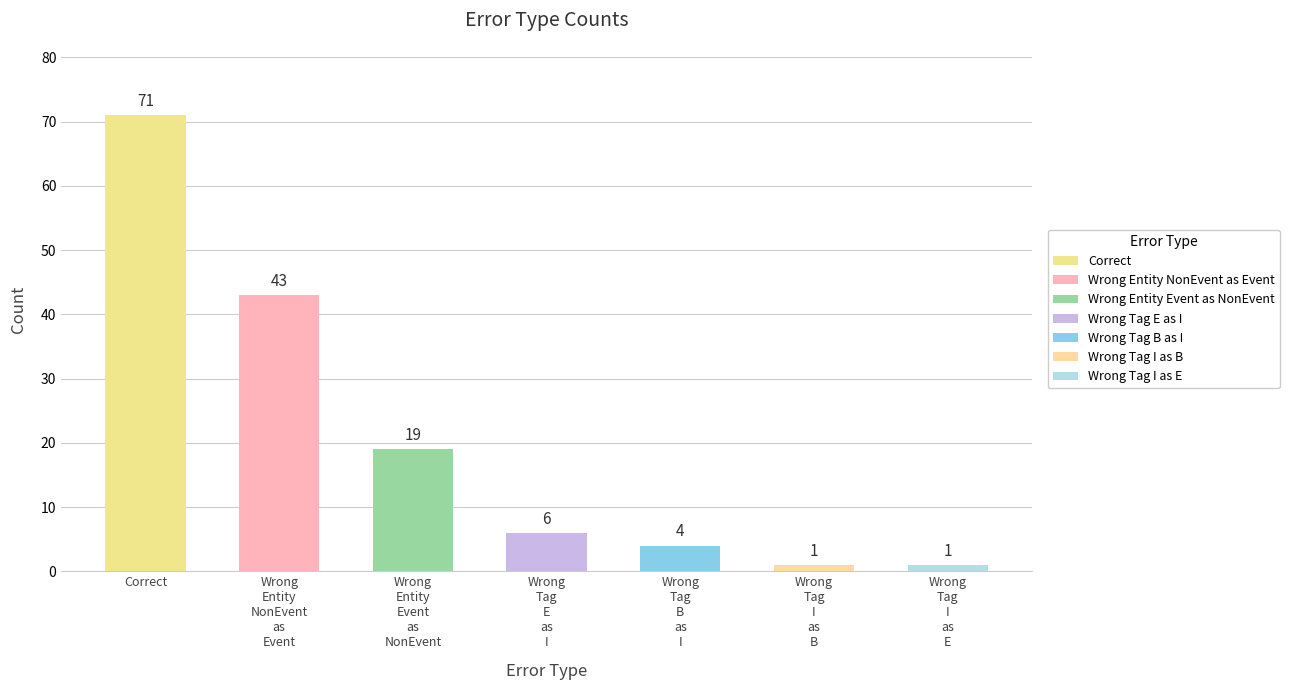

Which label corresponds to the largest value in the chart?

Correct